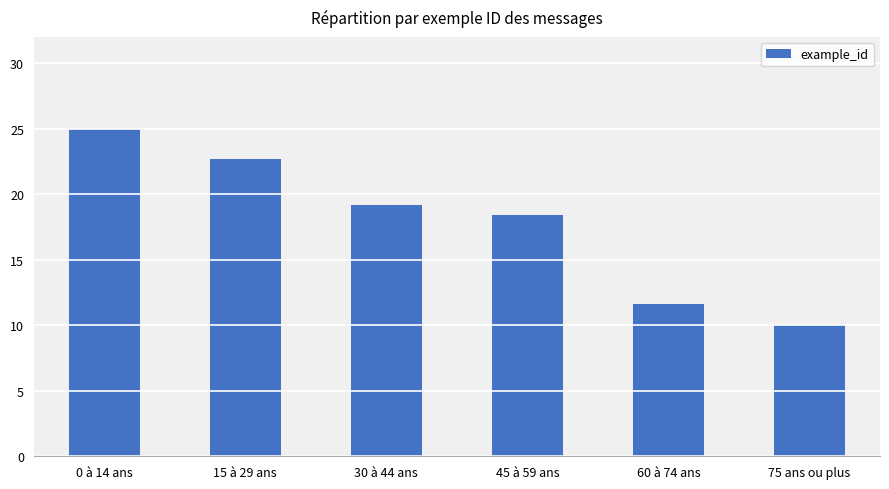

What position from the left is 15 à 29 ans?

2